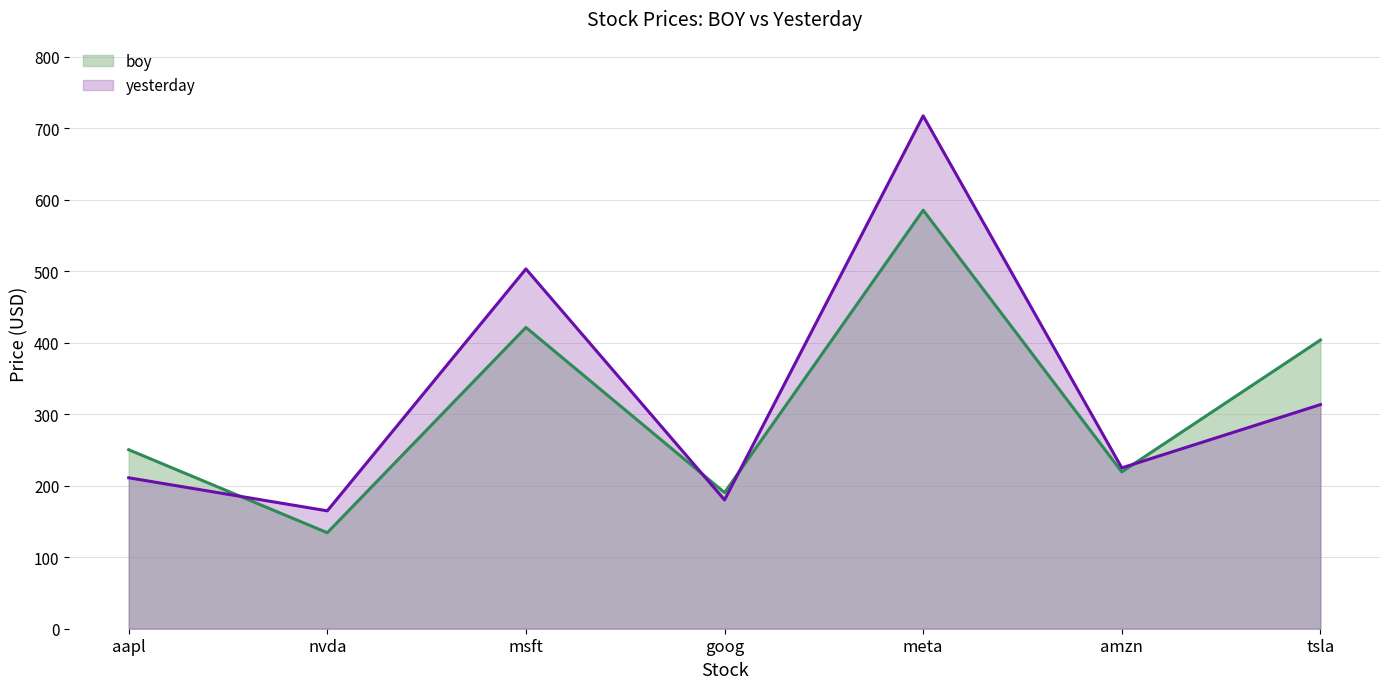

Does the chart display data point markers on the line(s)?

No